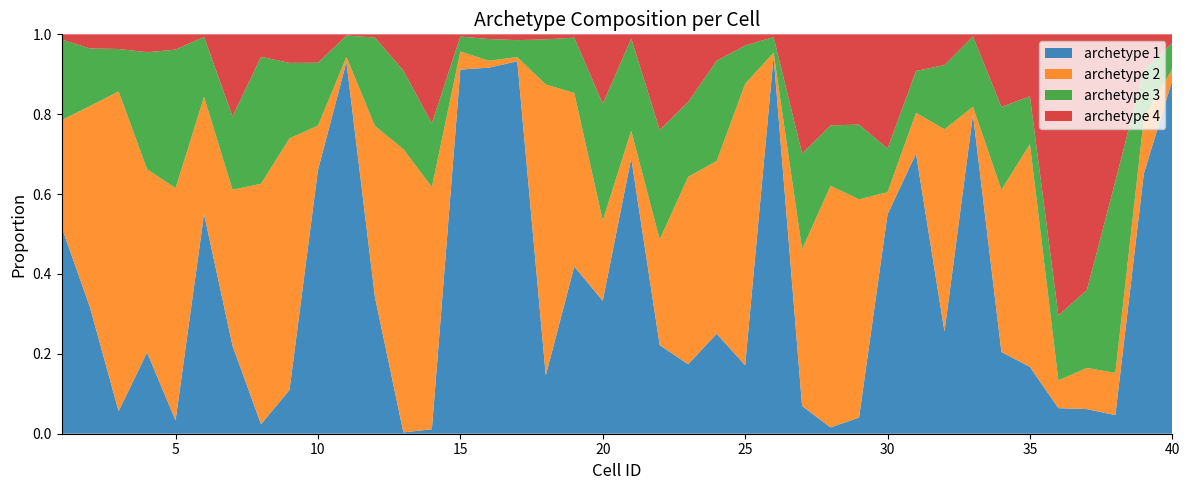

Reading left to right, transcribe all the data shown in this chart.

archetype 1: 0.5	0.3	0.1	0.2	0.0	0.5	0.2	0.0	0.1	0.7	0.9	0.3	0.0	0.0	0.9	0.9	0.9	0.1	0.4	0.3	0.7	0.2	0.2	0.3	0.2	0.9	0.1	0.0	0.0	0.5	0.7	0.3	0.8	0.2	0.2	0.1	0.1	0.0	0.7	0.9
archetype 2: 0.3	0.5	0.8	0.5	0.6	0.3	0.4	0.6	0.6	0.1	0.0	0.4	0.7	0.6	0.0	0.0	0.0	0.7	0.4	0.2	0.1	0.3	0.5	0.4	0.7	0.0	0.4	0.6	0.5	0.1	0.1	0.5	0.0	0.4	0.6	0.1	0.1	0.1	0.1	0.0
archetype 3: 0.2	0.1	0.1	0.3	0.3	0.2	0.2	0.3	0.2	0.2	0.1	0.2	0.2	0.2	0.0	0.1	0.0	0.1	0.1	0.3	0.2	0.3	0.2	0.3	0.1	0.0	0.2	0.2	0.2	0.1	0.1	0.2	0.2	0.2	0.1	0.2	0.2	0.5	0.1	0.1
archetype 4: 0.0	0.0	0.0	0.0	0.0	0.0	0.2	0.1	0.1	0.1	0.0	0.0	0.1	0.2	0.0	0.0	0.0	0.0	0.0	0.2	0.0	0.2	0.2	0.1	0.0	0.0	0.3	0.2	0.2	0.3	0.1	0.1	0.0	0.2	0.2	0.7	0.6	0.4	0.1	0.0